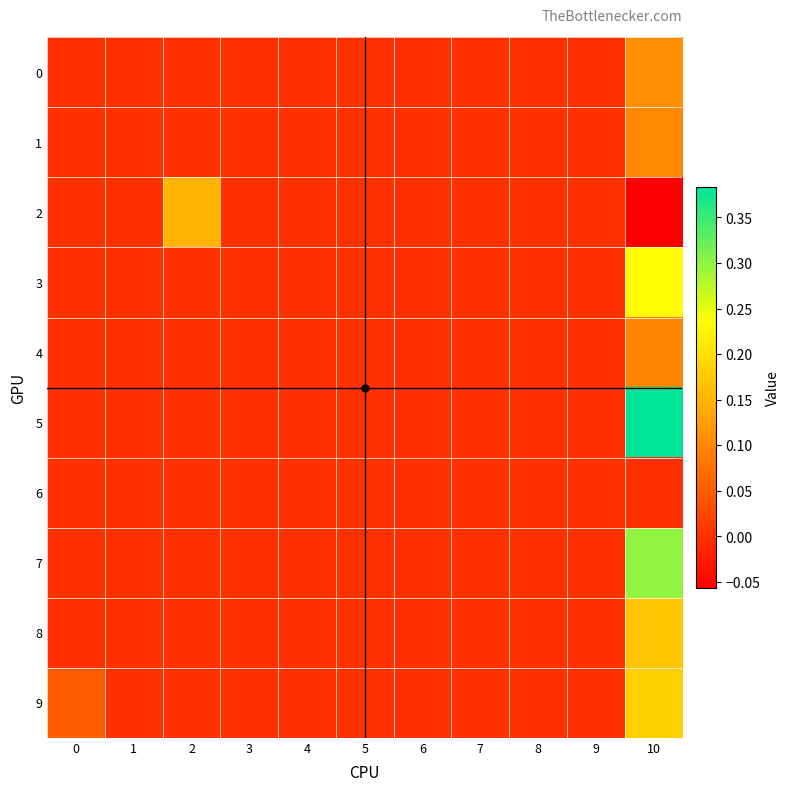

Reading left to right, transcribe all the data shown in this chart.

0: 0=0.0	1=0.0	2=0.0	3=0.0	4=0.0	5=0.0	6=0.0	7=0.0	8=0.0	9=0.0	10=0.1
1: 0=0.0	1=0.0	2=0.0	3=0.0	4=0.0	5=0.0	6=0.0	7=0.0	8=0.0	9=0.0	10=0.1
2: 0=0.0	1=0.0	2=0.2	3=0.0	4=0.0	5=0.0	6=0.0	7=0.0	8=0.0	9=0.0	10=-0.1
3: 0=0.0	1=0.0	2=0.0	3=0.0	4=0.0	5=0.0	6=0.0	7=0.0	8=0.0	9=0.0	10=0.2
4: 0=0.0	1=0.0	2=0.0	3=0.0	4=0.0	5=0.0	6=0.0	7=0.0	8=0.0	9=0.0	10=0.1
5: 0=0.0	1=0.0	2=0.0	3=0.0	4=0.0	5=0.0	6=0.0	7=0.0	8=0.0	9=0.0	10=0.4
6: 0=0.0	1=0.0	2=0.0	3=0.0	4=0.0	5=0.0	6=0.0	7=0.0	8=0.0	9=0.0	10=0.0
7: 0=0.0	1=0.0	2=0.0	3=0.0	4=0.0	5=0.0	6=0.0	7=0.0	8=0.0	9=0.0	10=0.3
8: 0=0.0	1=0.0	2=0.0	3=0.0	4=0.0	5=0.0	6=0.0	7=0.0	8=0.0	9=0.0	10=0.2
9: 0=0.1	1=0.0	2=0.0	3=0.0	4=0.0	5=0.0	6=0.0	7=0.0	8=0.0	9=0.0	10=0.2